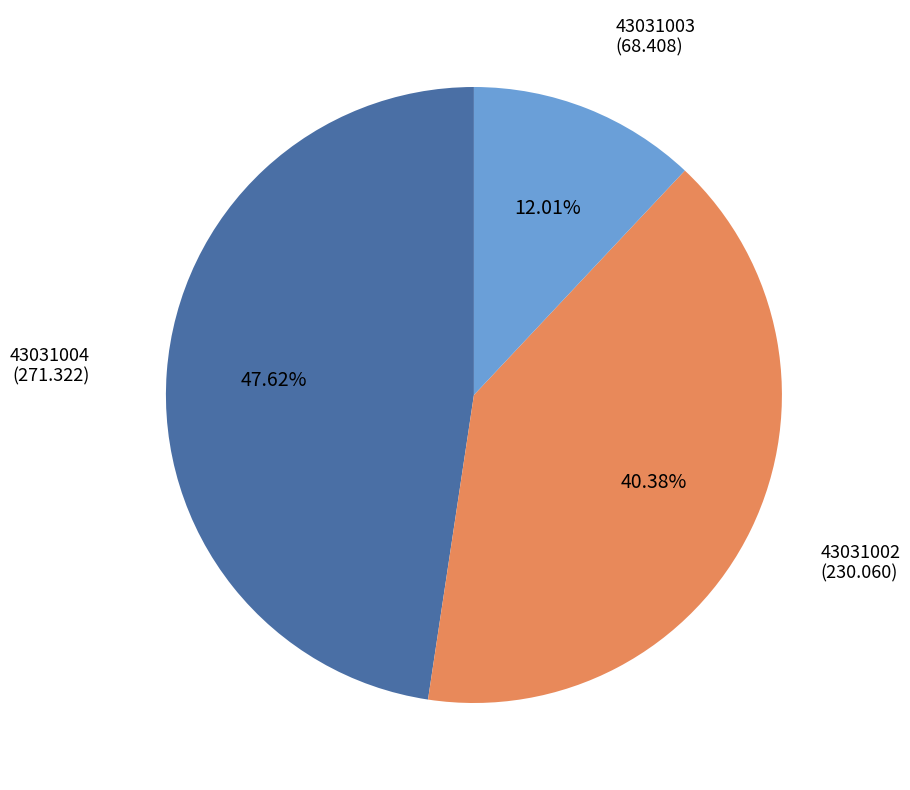

Which has a higher value, 43031003 or 43031004?

43031004